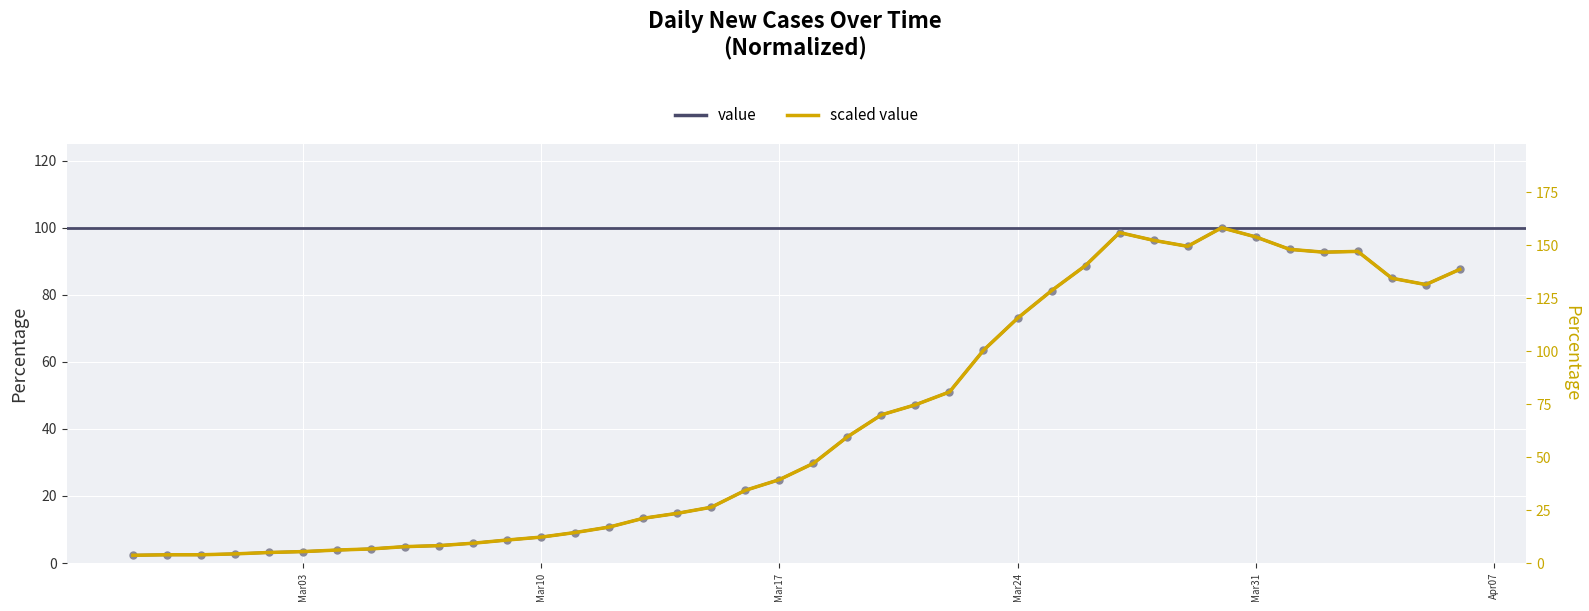

At how many categories does at least one series exceed 155?

2